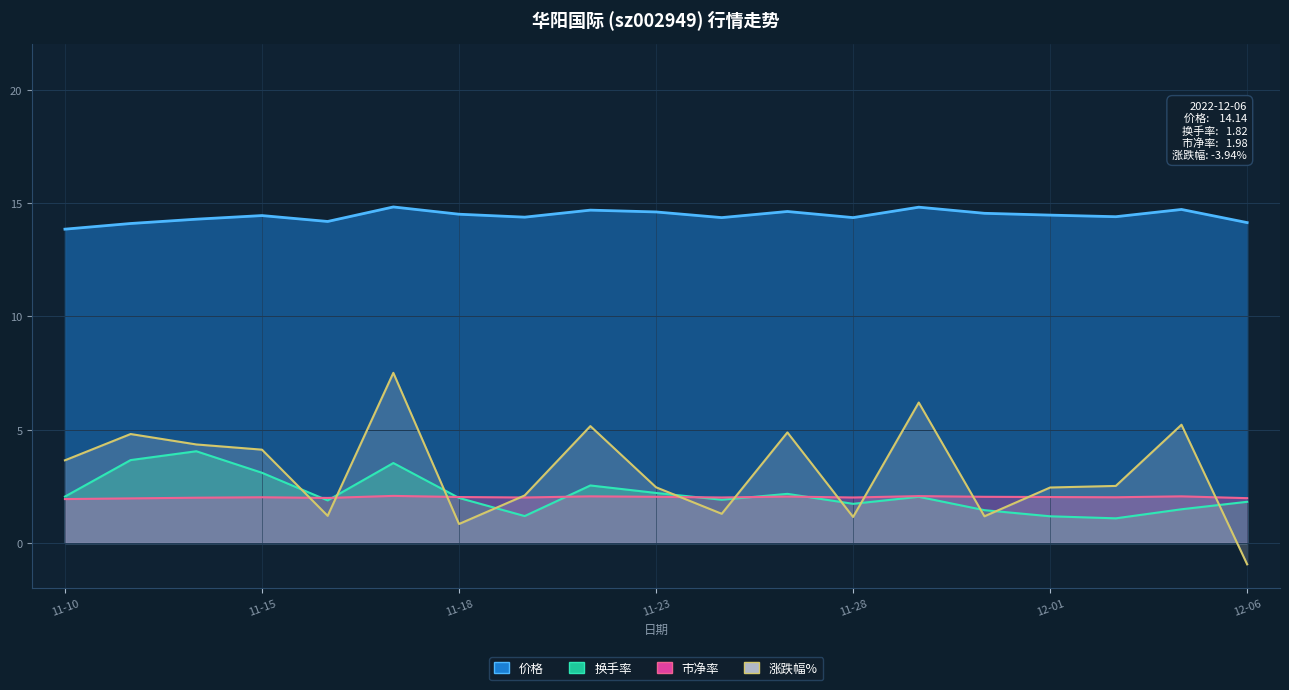

What position from the left is 11-23?

10